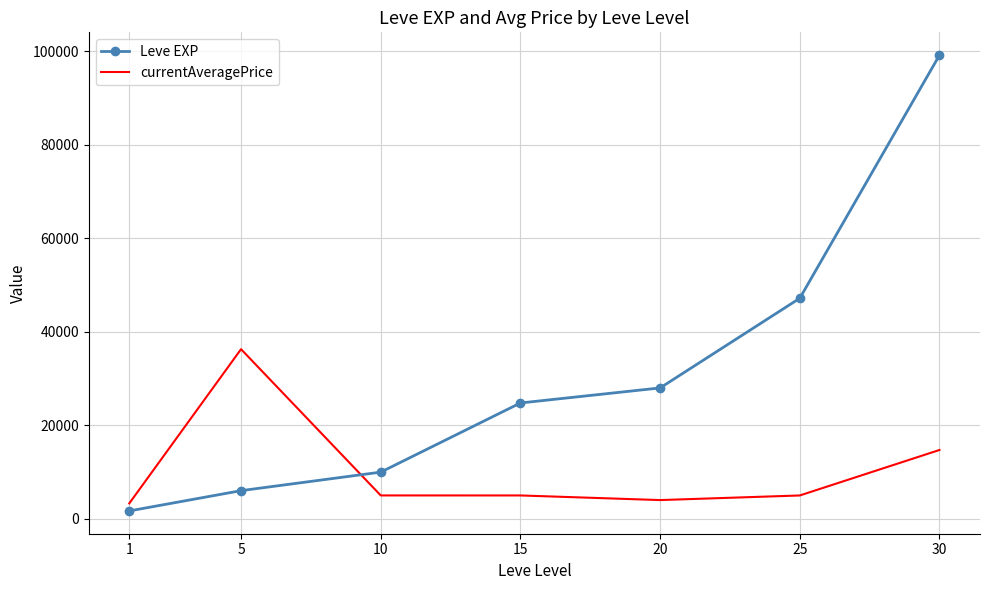

What is the spread (max minus min) of values at 20?

23998